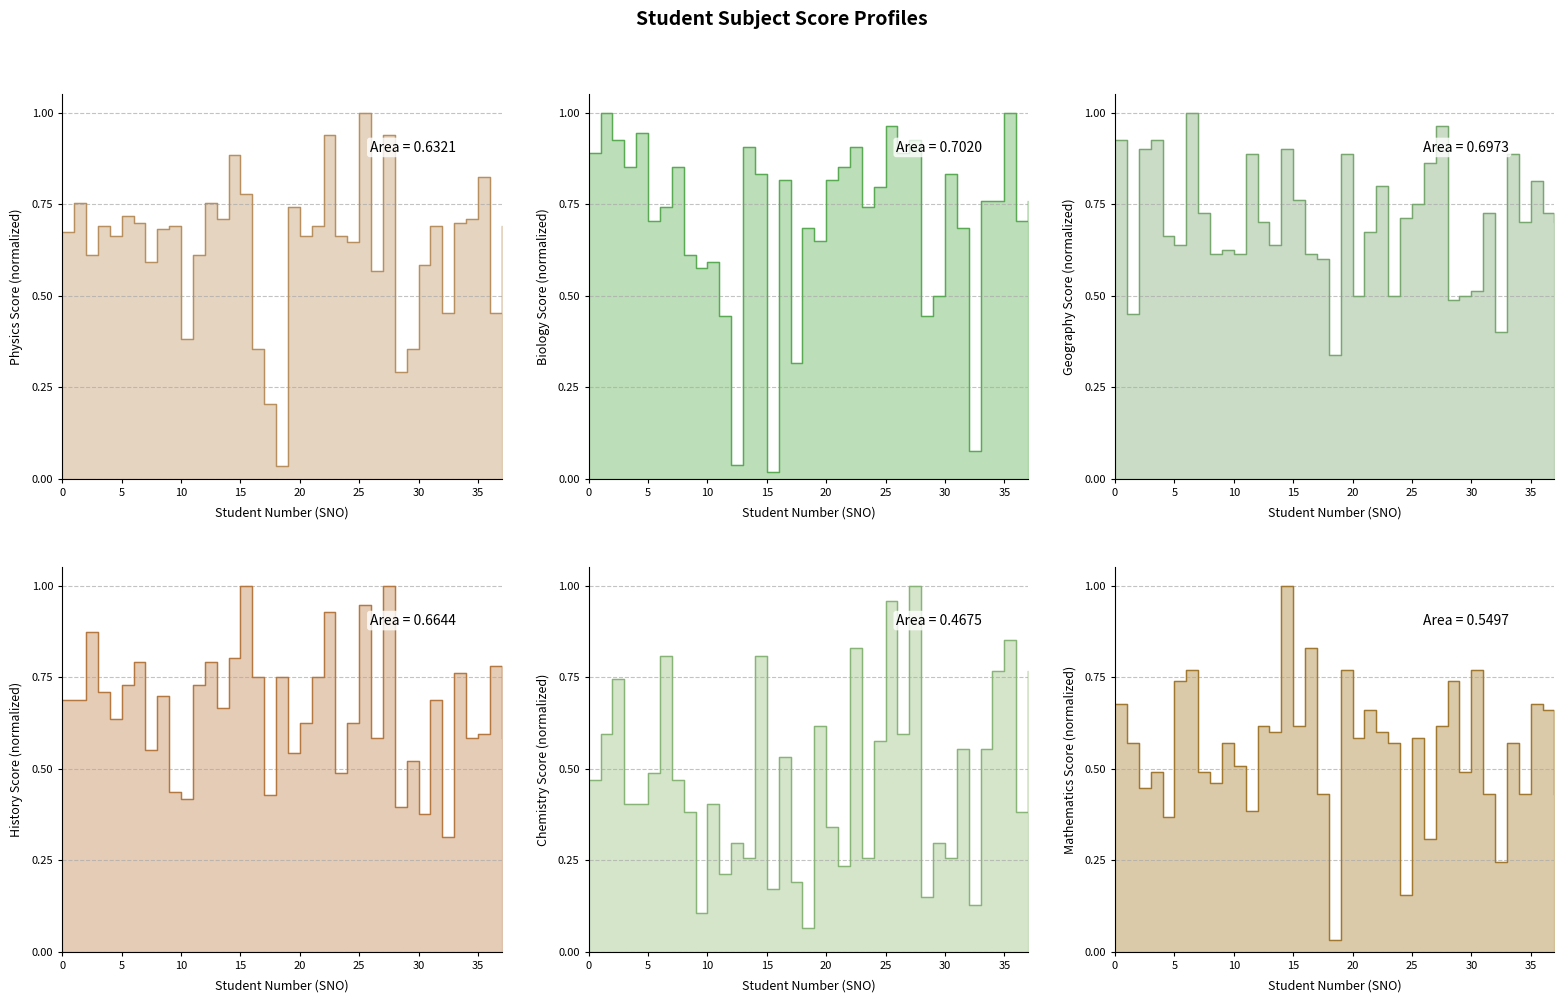

Rank the series by their maximum value, from highest to lowest.

Physics, Biology, Geography, History, Chemistry, Mathematics